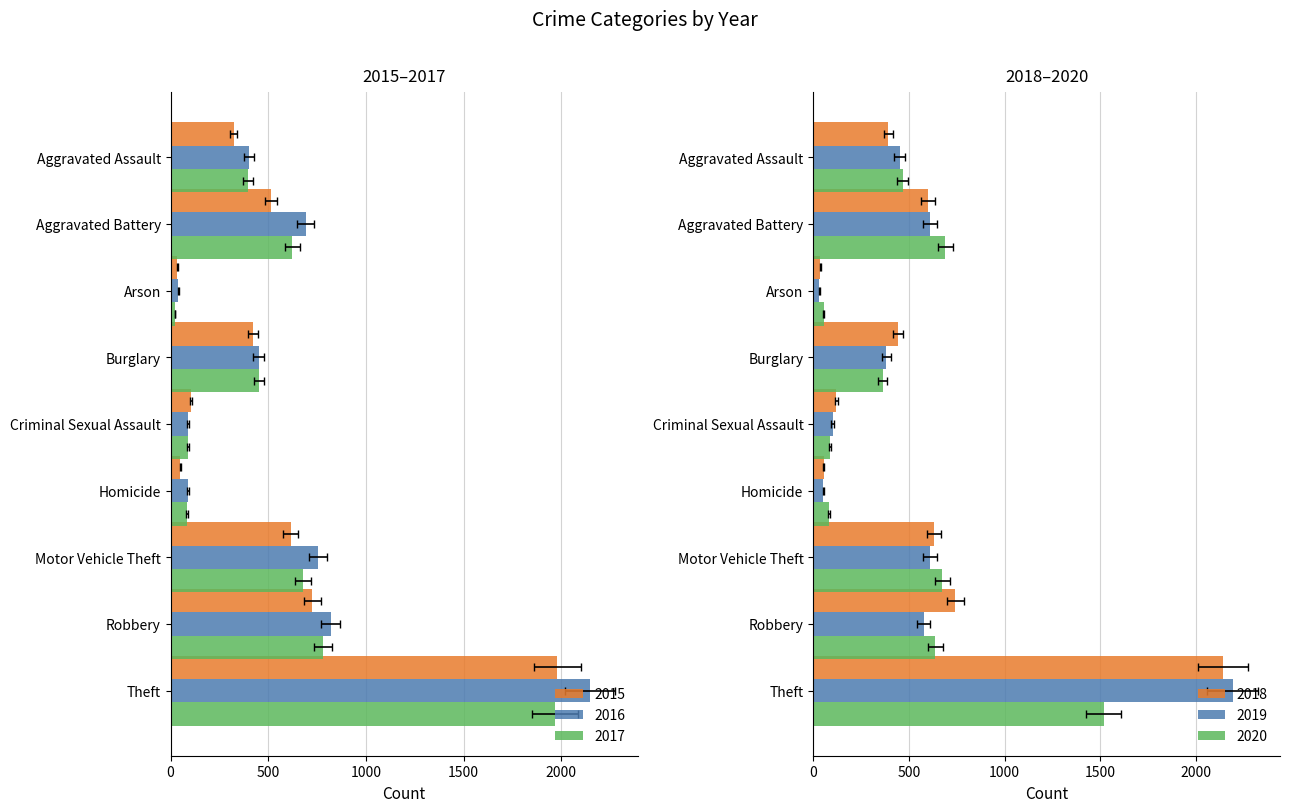

What is the spread (max minus min) of values at Aggravated Battery?

176